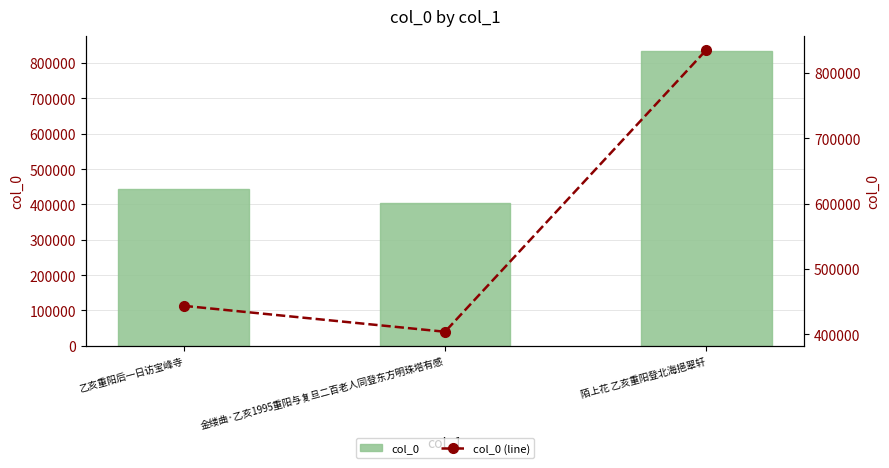

List the series in order of their peak value, highest first.

col_0, col_0 (line)